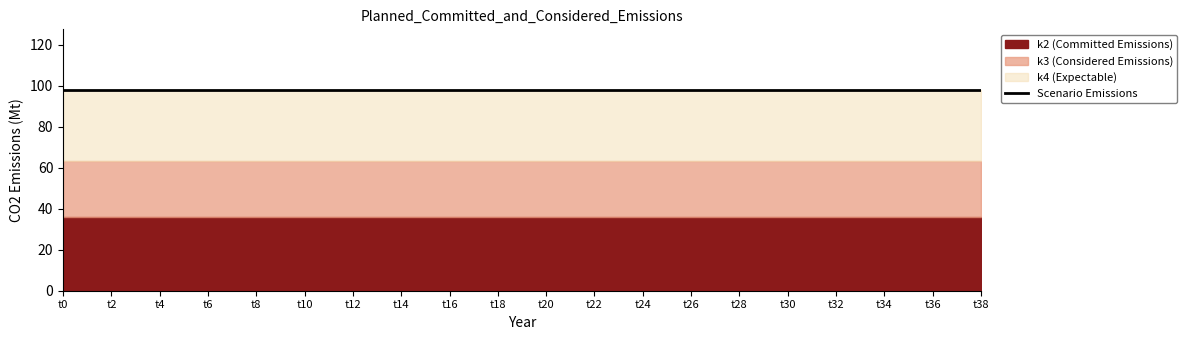

Reading left to right, transcribe all the data shown in this chart.

k2: t0=36	t2=36	t4=36	t6=36	t8=36	t10=36	t12=36	t14=36	t16=36	t18=36	t20=36	t22=36	t24=36	t26=36	t28=36	t30=36	t32=36	t34=36	t36=36	t38=36
k3: t0=27	t2=27	t4=27	t6=27	t8=27	t10=27	t12=27	t14=27	t16=27	t18=27	t20=27	t22=27	t24=27	t26=27	t28=27	t30=27	t32=27	t34=27	t36=27	t38=27
k4: t0=35	t2=35	t4=35	t6=35	t8=35	t10=35	t12=35	t14=35	t16=35	t18=35	t20=35	t22=35	t24=35	t26=35	t28=35	t30=35	t32=35	t34=35	t36=35	t38=35